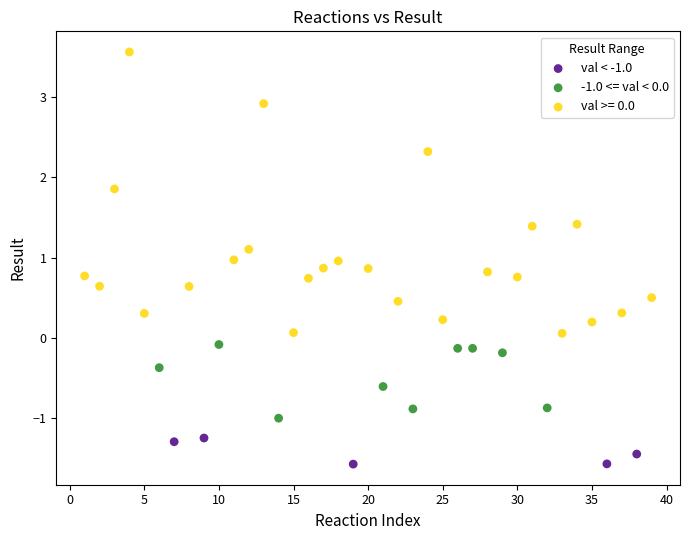

Which series contains the highest Y value?

val >= 0.0